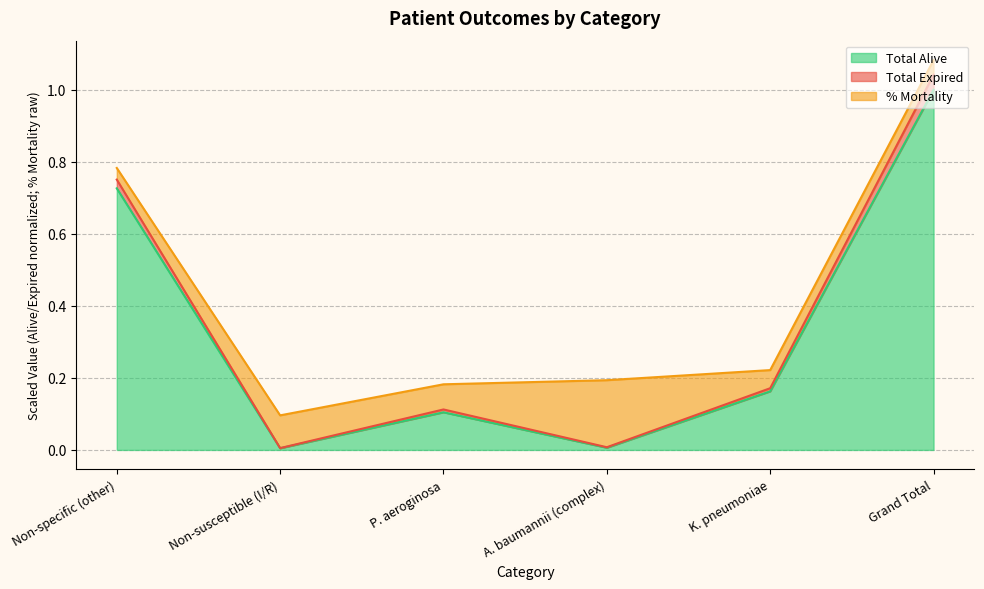

True or false: Total Alive and Total Expired cross at least once.

False